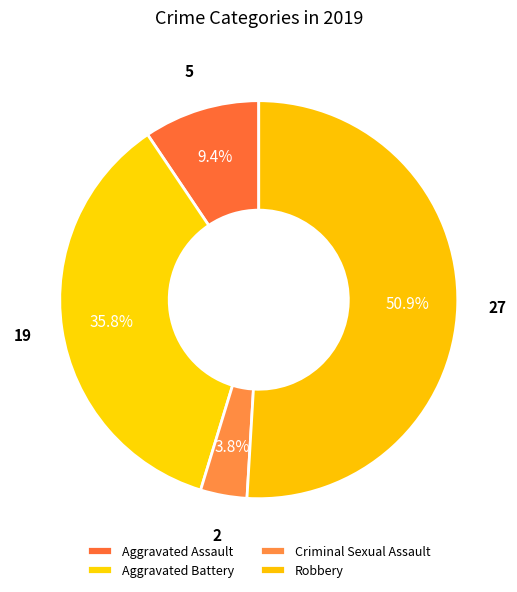

Which category has the biggest portion of the pie?

Robbery